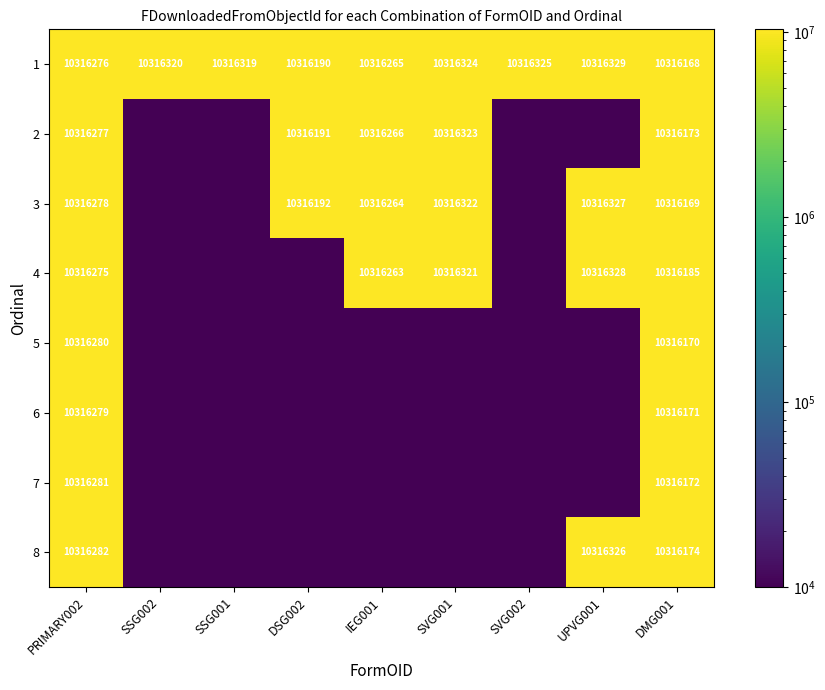

What is the greatest value displayed?

10316329